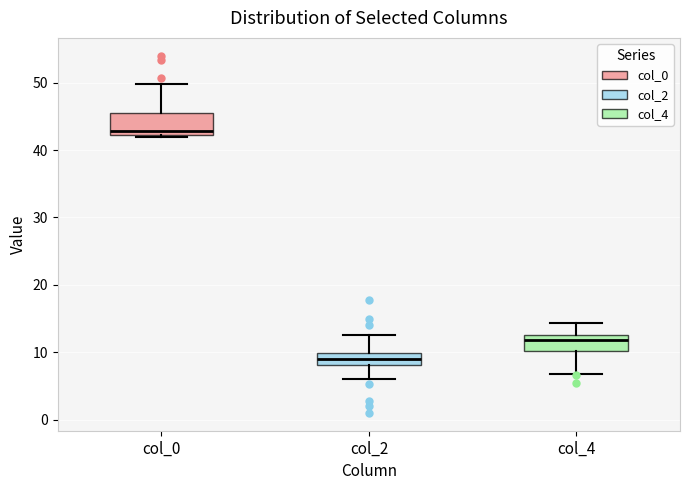

Where is the lower edge of the box for col_2 on the y-axis? The values are not printed on the chart, so give them approximately, as read against the axis.

8